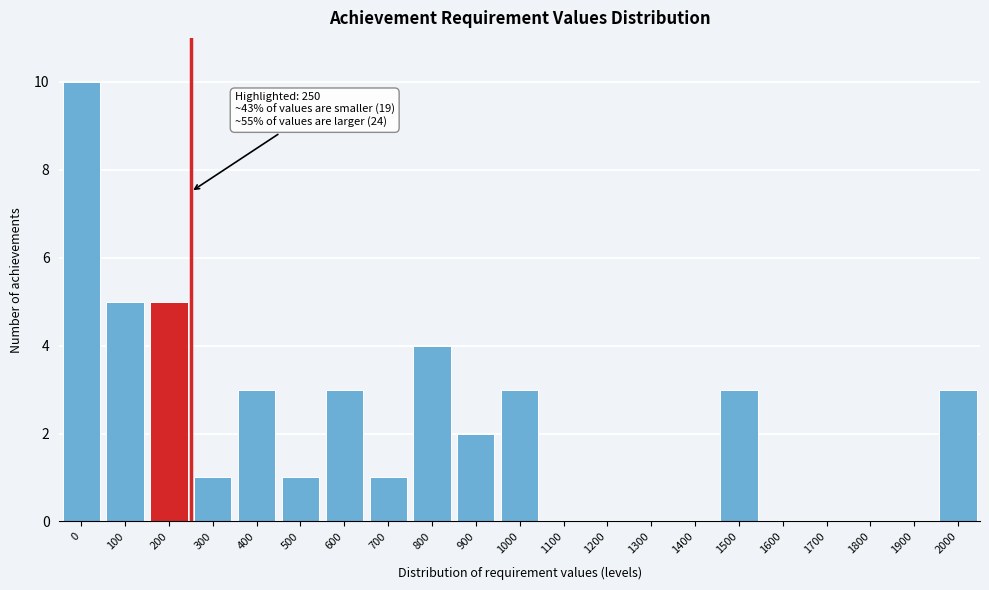

Reading left to right, transcribe all the data shown in this chart.

0=10	100=5	200=5	300=1	400=3	500=1	600=3	700=1	800=4	900=2	1000=3	1100=0	1200=0	1300=0	1400=0	1500=3	1600=0	1700=0	1800=0	1900=0	2000=3